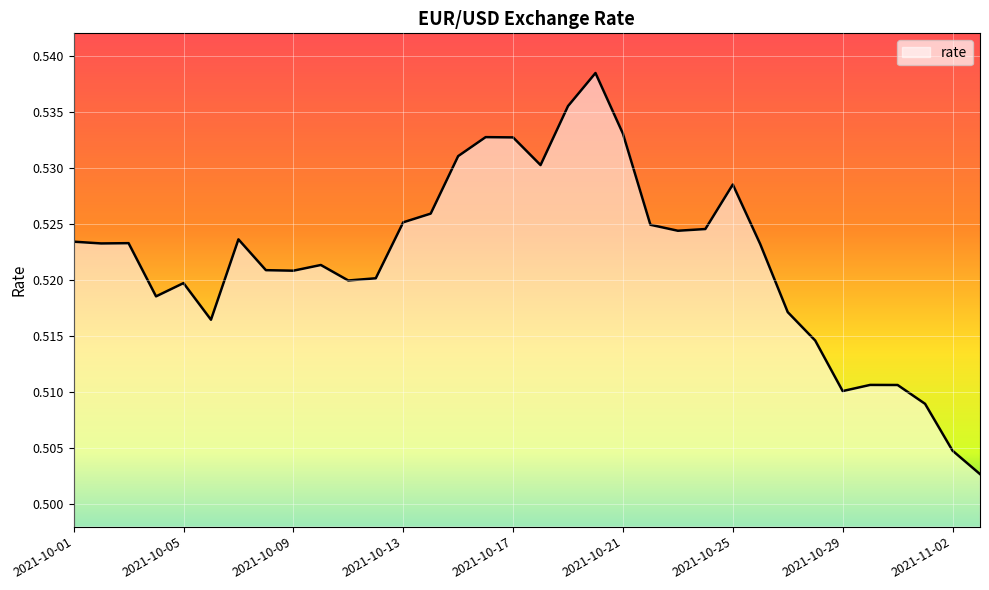

At which category does the data reach its first local valley?

2021-10-02